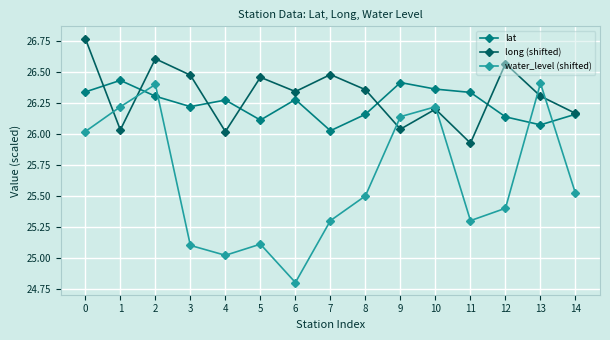

Which series has the largest total across all categories?

long (shifted)